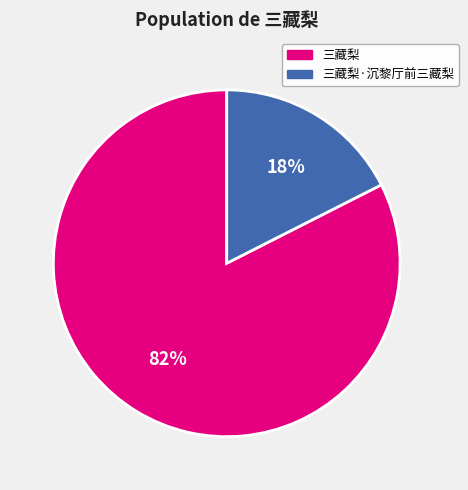

To the nearest percent, what portion does 三藏梨 represent?

82%